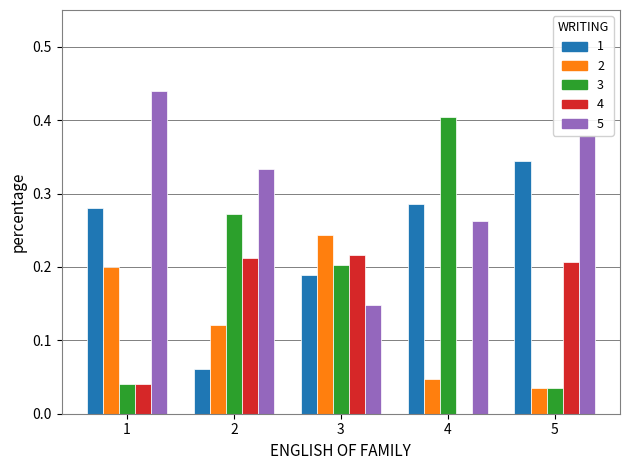

What is the total value across all series at 3?

1.0